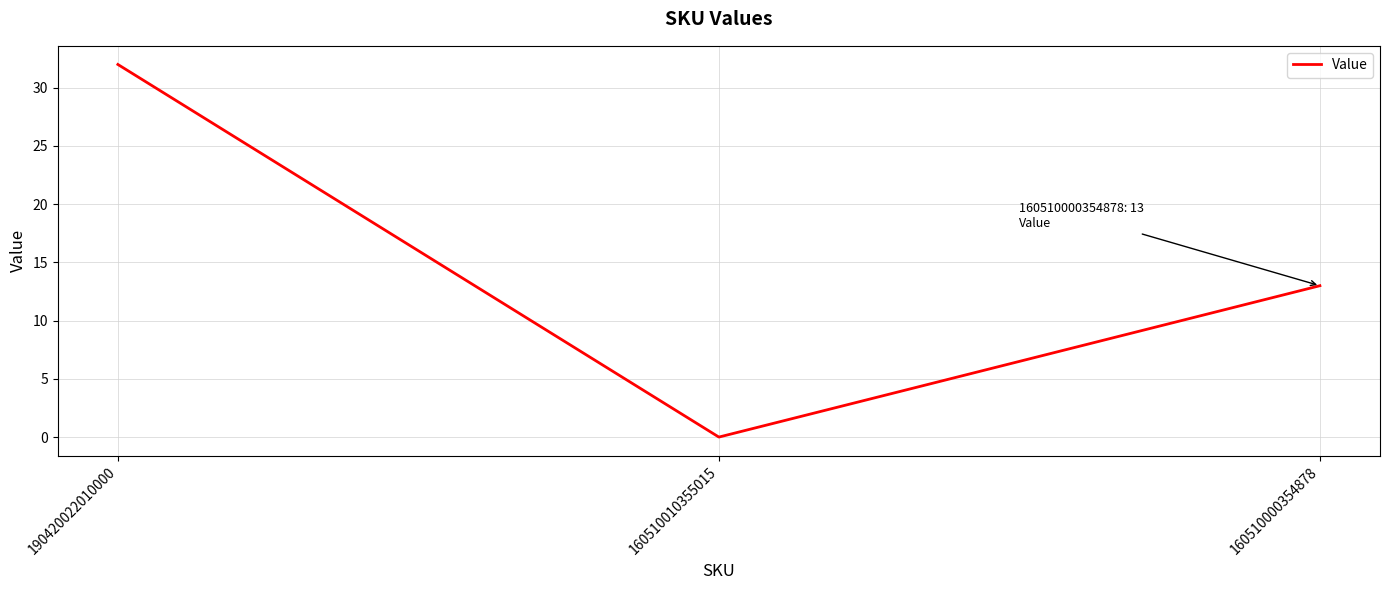

The chart shows a value of 46 at 190420022010000. True or false?

False